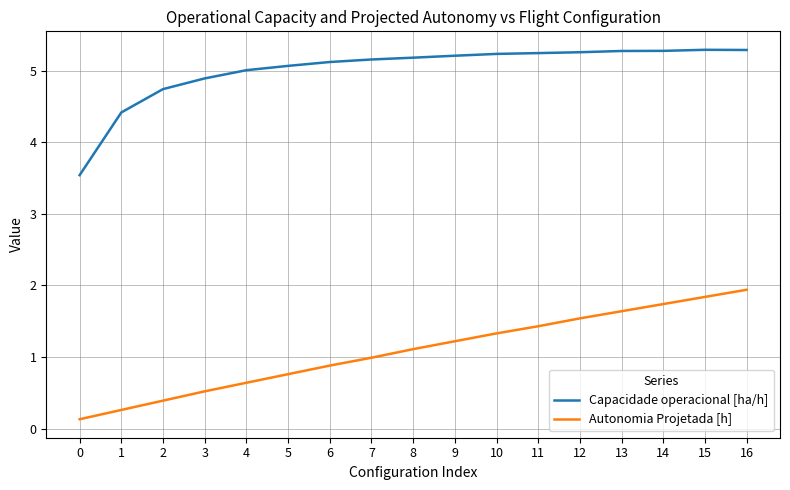

Which series has the largest total across all categories?

Capacidade operacional [ha/h]